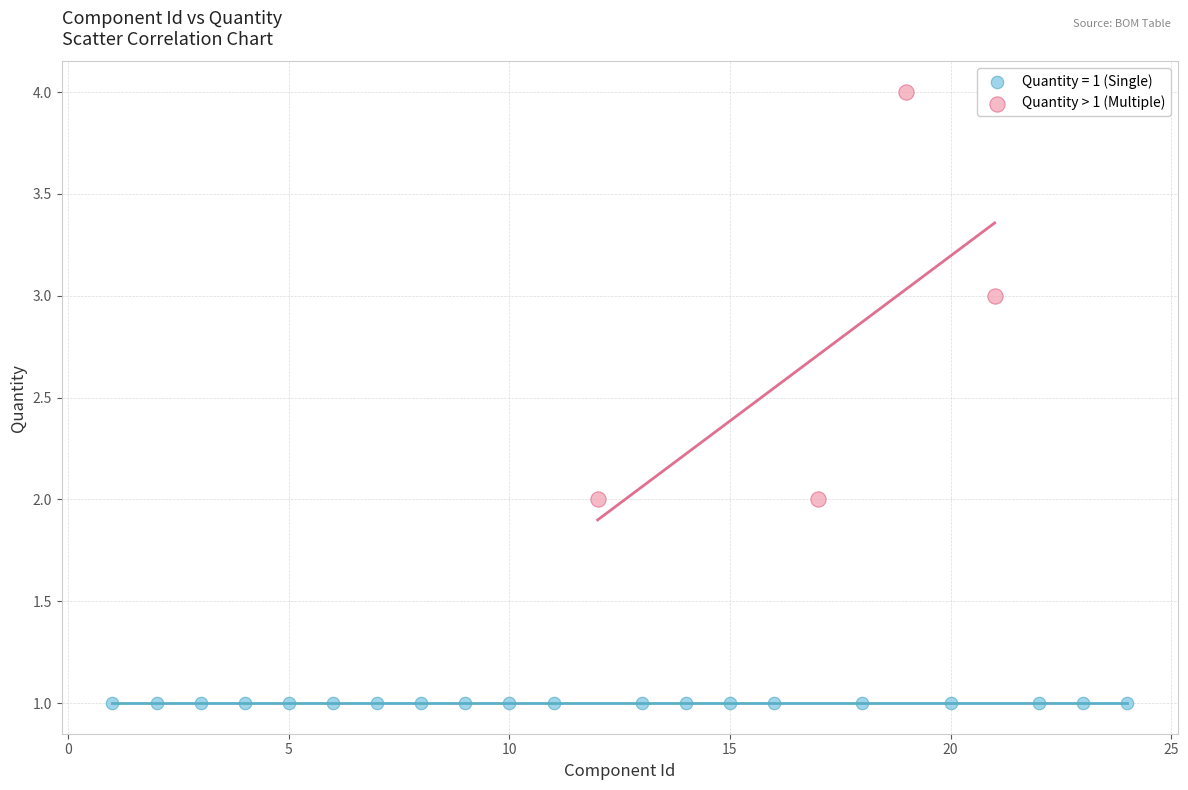

Which series contains the highest Y value?

Quantity > 1 (Multiple)